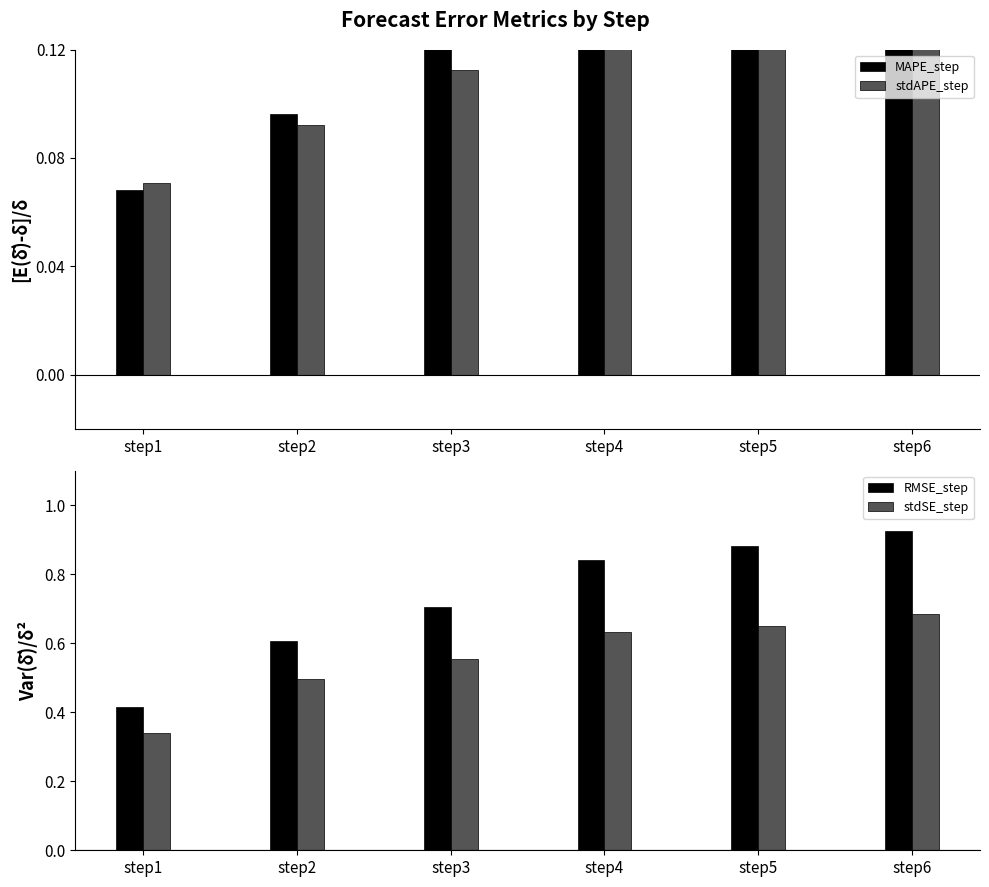

List the labels in order of RMSE_step value, largest first.

step6, step5, step4, step3, step2, step1